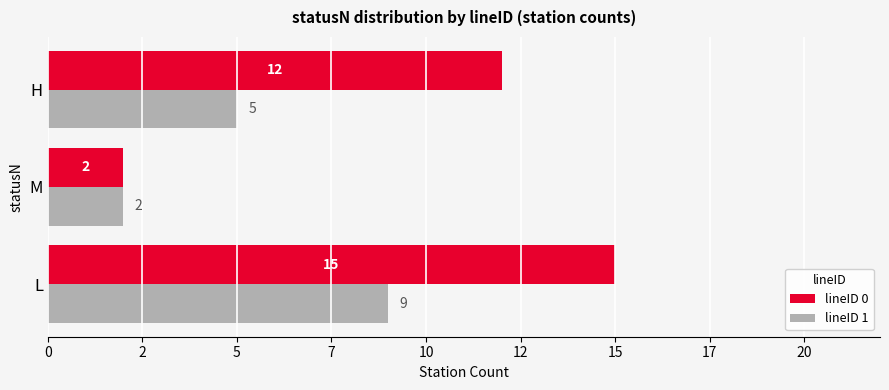

Reading left to right, transcribe all the data shown in this chart.

lineID 0: 0=15	2=2	5=12
lineID 1: 0=9	2=2	5=5